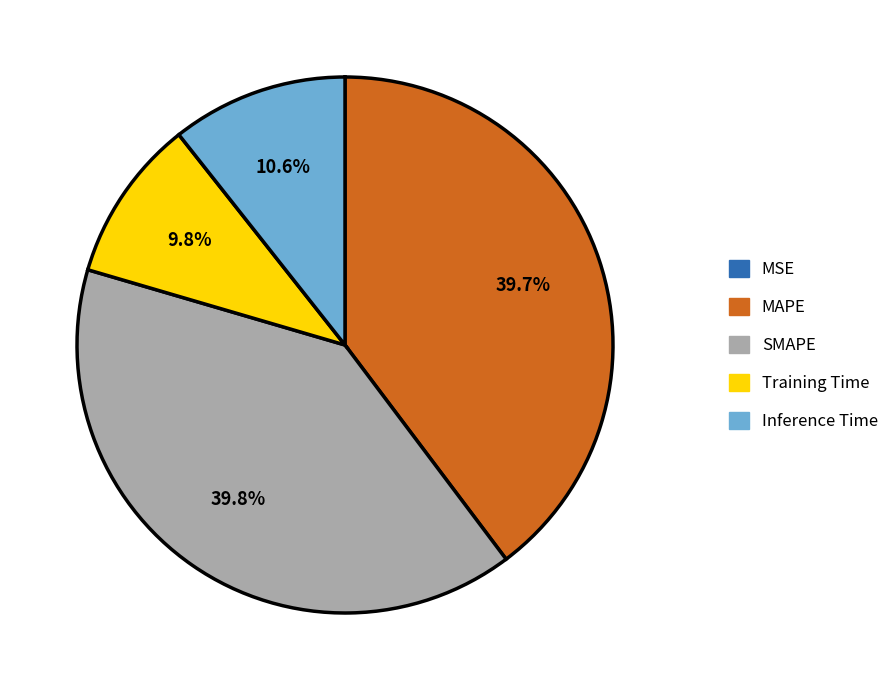

Is there any slice that represents more than half of the pie?

No